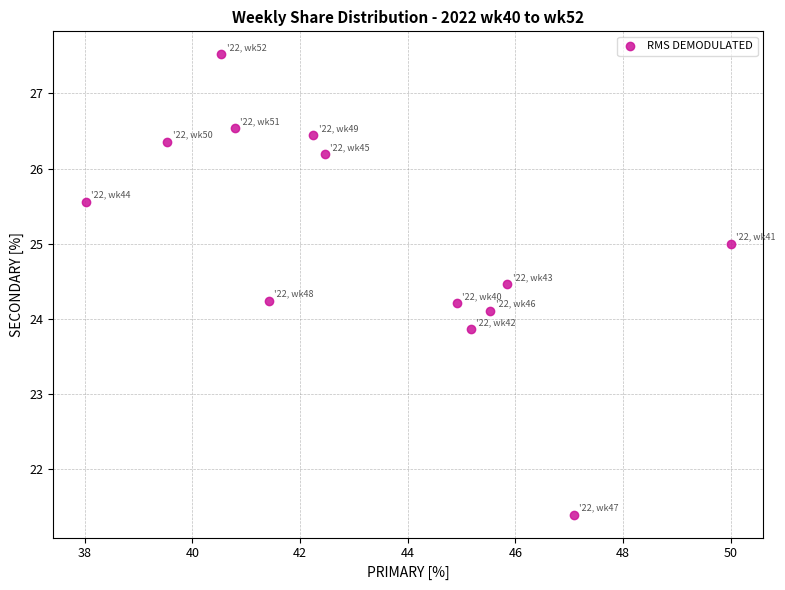

What is the range of Y values (max minus min)?

6.1